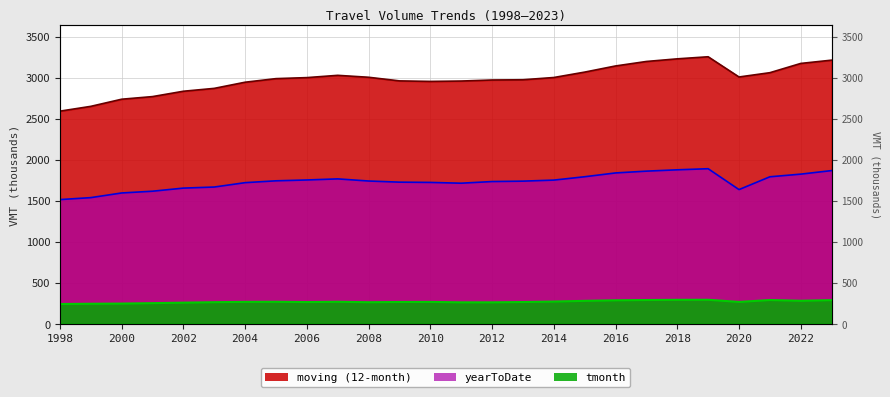

At which category does the chart reach its minimum across all series?

1998